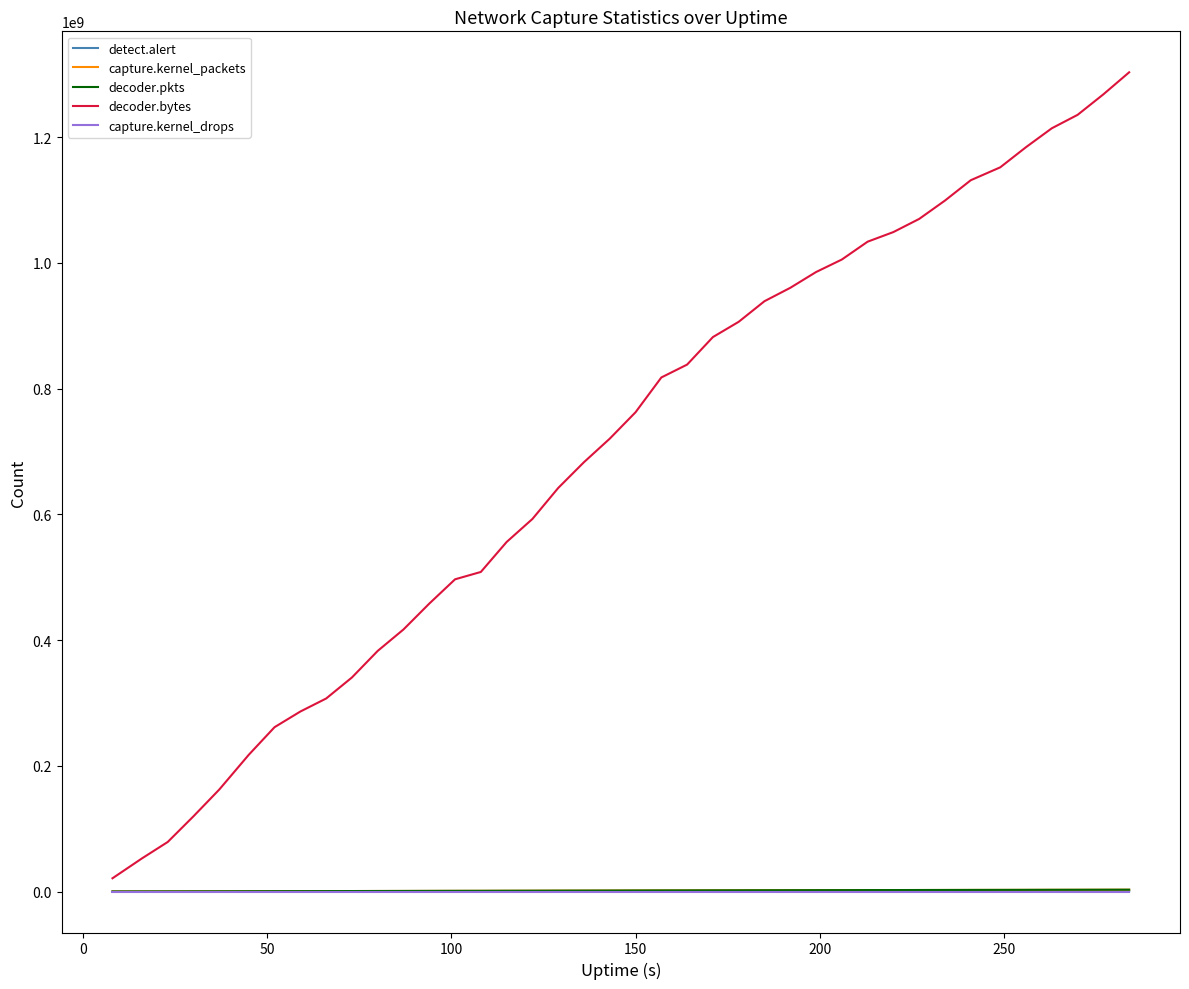

Which series has the largest range (max minus min)?

decoder.bytes